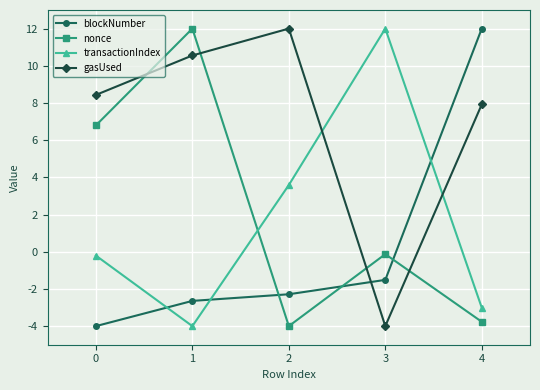

Does the chart have visible grid lines?

Yes